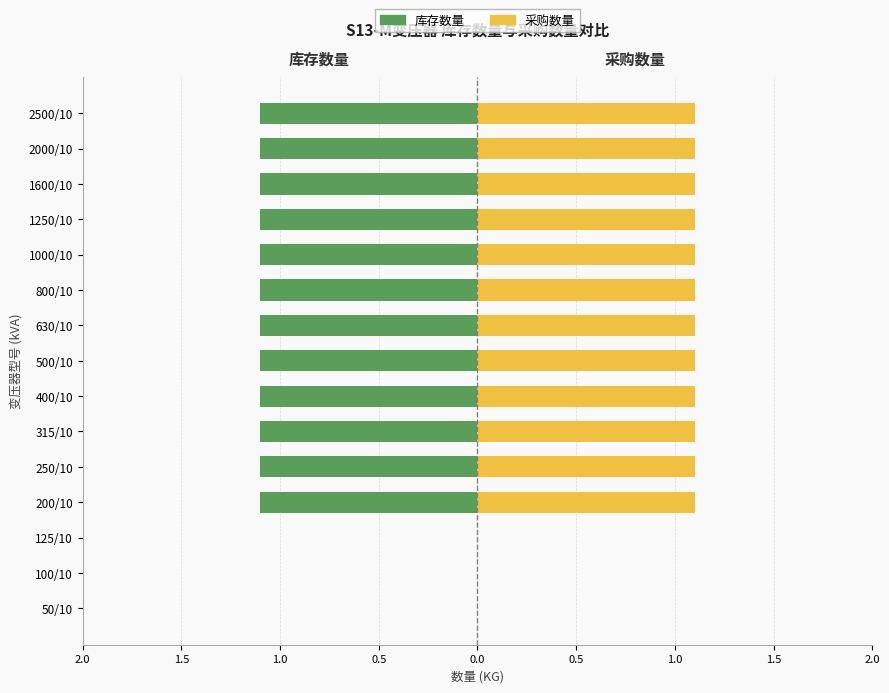

How many data points in 采购数量 are less than 1?

3